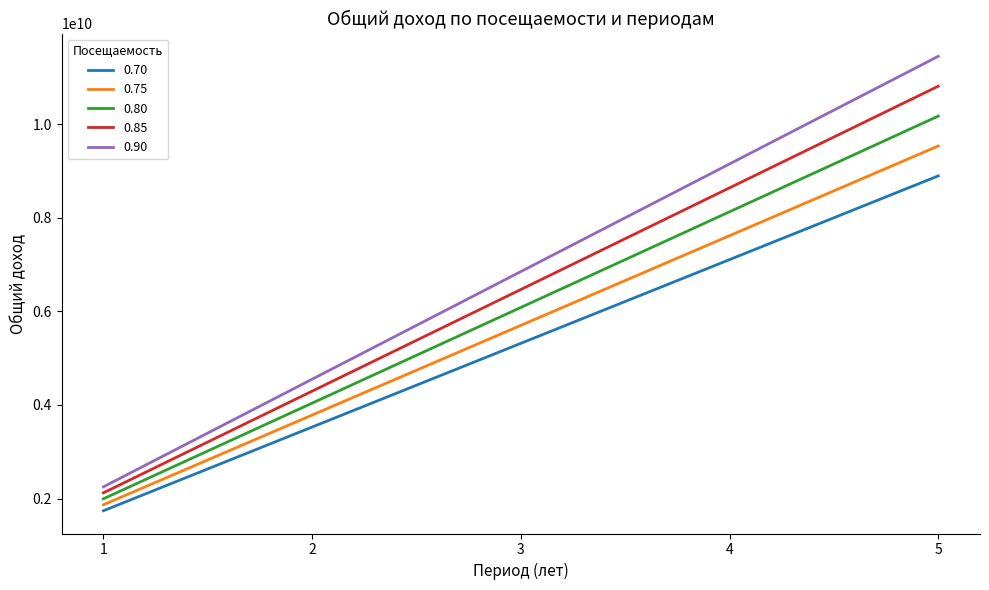

Which series has the largest range (max minus min)?

0.90